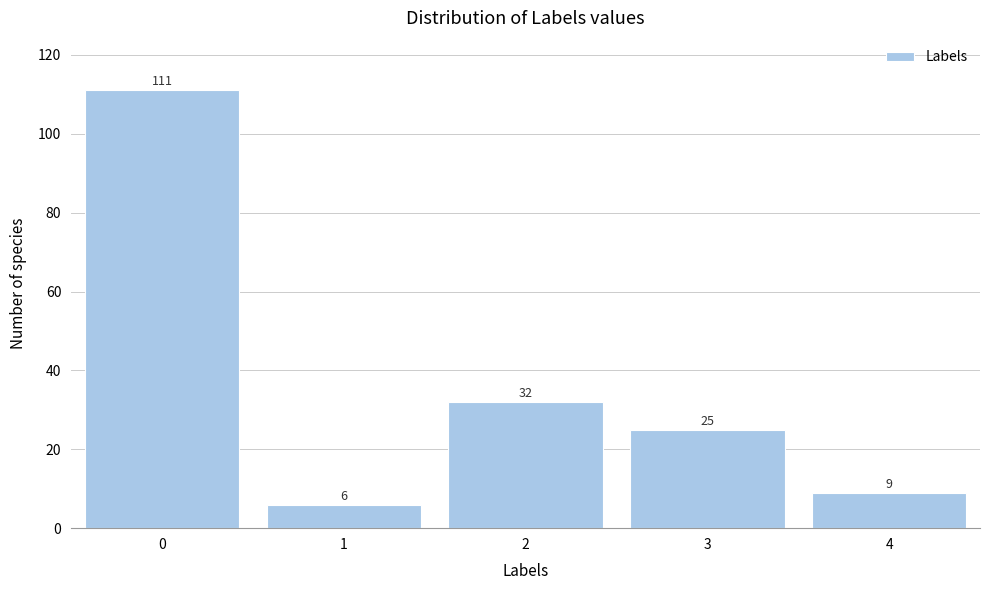

Reading left to right, transcribe all the data shown in this chart.

0=111	1=6	2=32	3=25	4=9